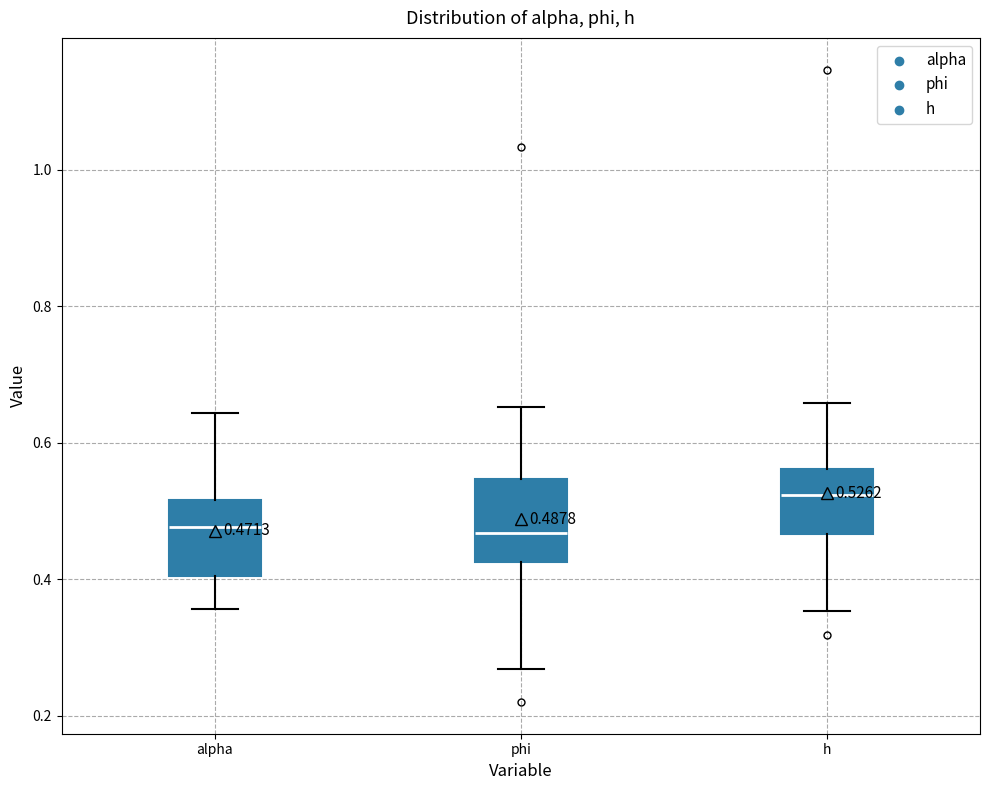

Which box has the highest median line?

h